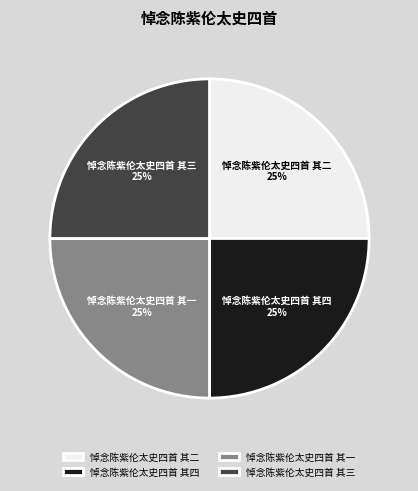

What percentage is the 悼念陈紫伦太史四首 其一 slice, to the nearest percent?

25%